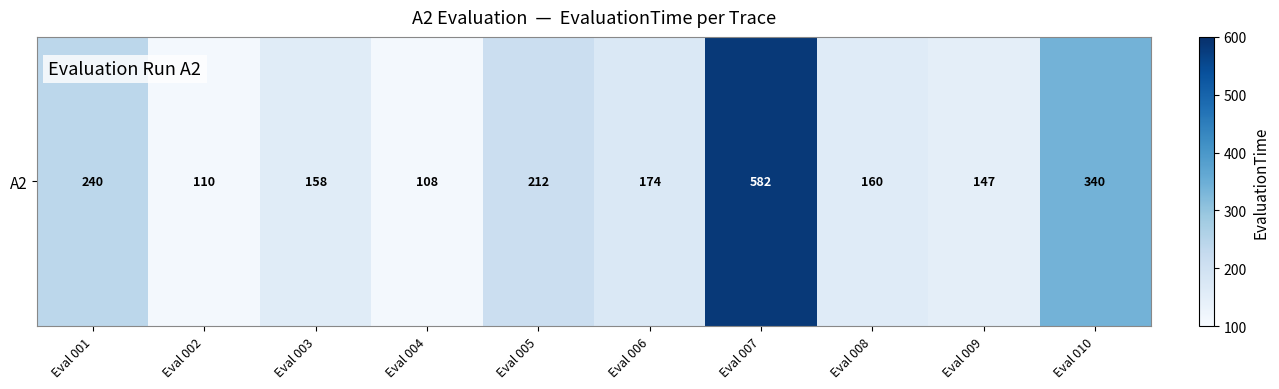

List the labels in order of value, smallest first.

Eval 004, Eval 002, Eval 009, Eval 003, Eval 008, Eval 006, Eval 005, Eval 001, Eval 010, Eval 007